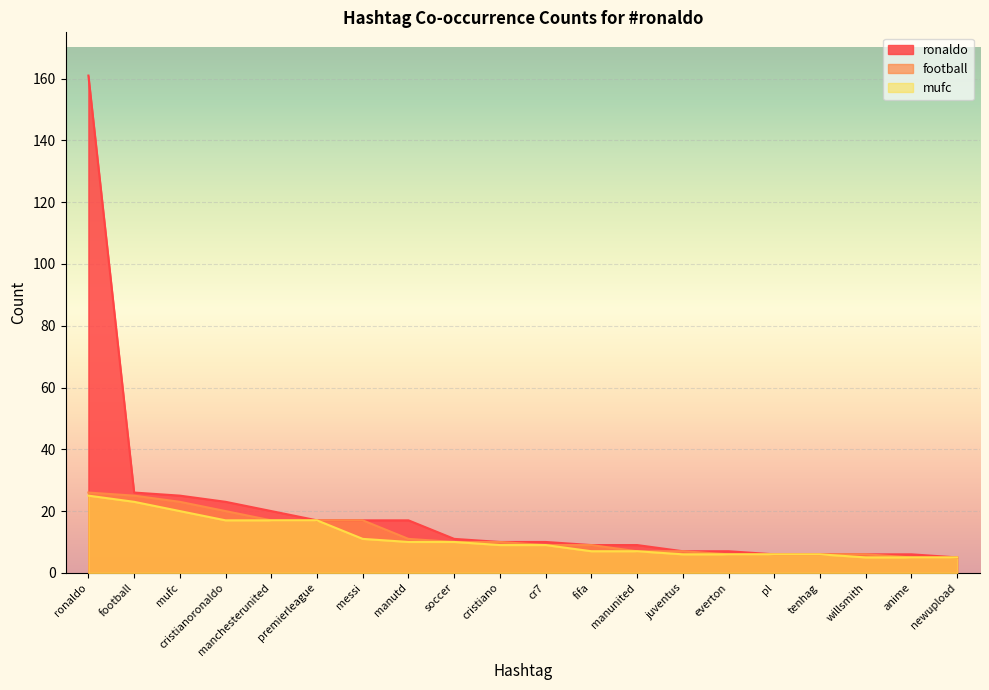

At which category is the sum across all series the highest?

ronaldo